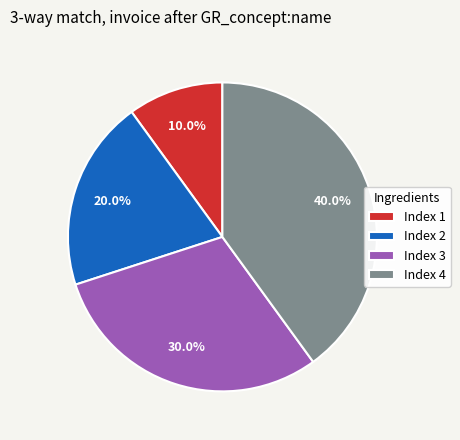

Does any single category account for the majority?

No